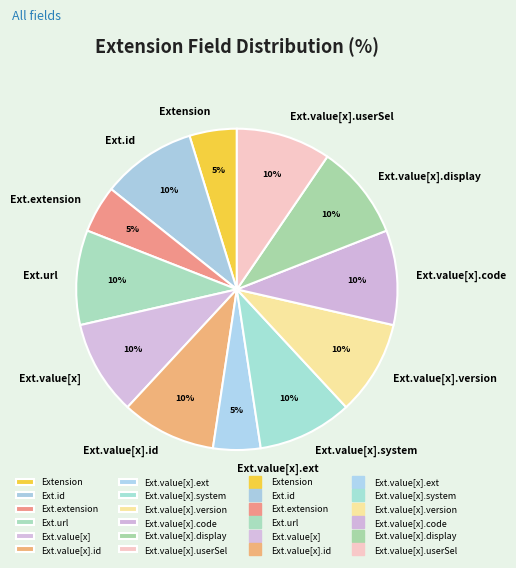

Count the number of slices in the pie.

12